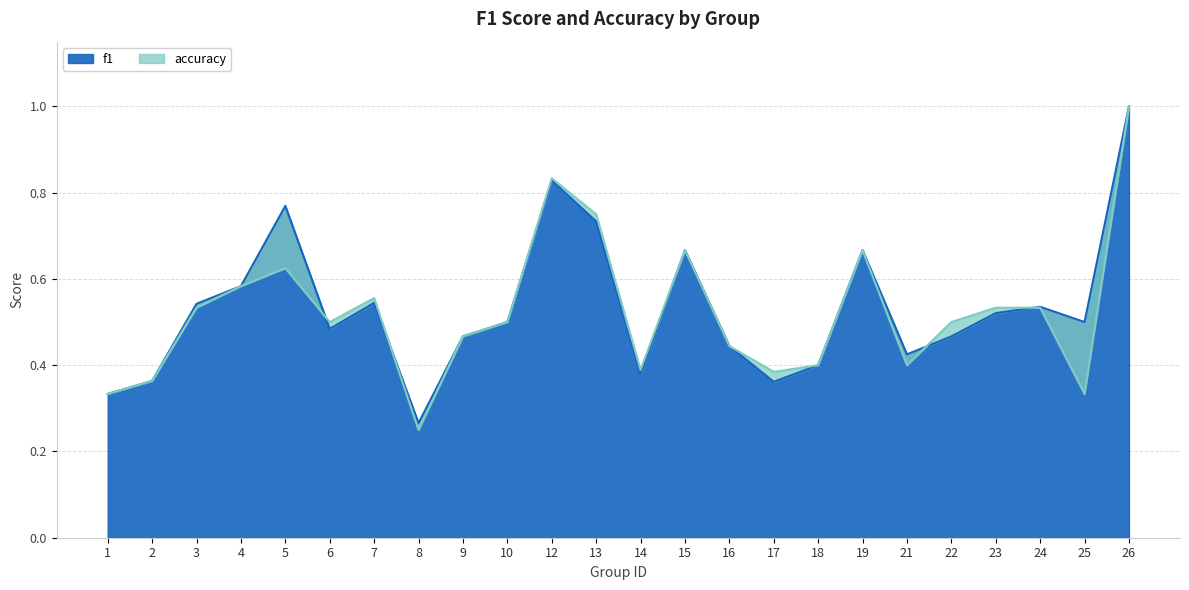

How many interior local valleys does the f1 series have?

6